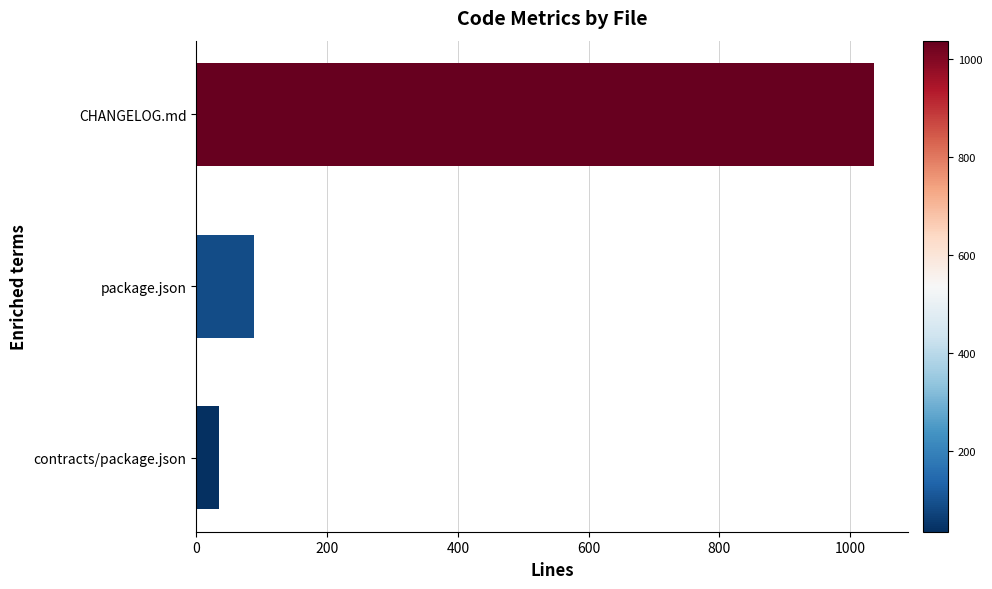

Reading bottom to top, what are all the values shown in this chart?

35	89	1037